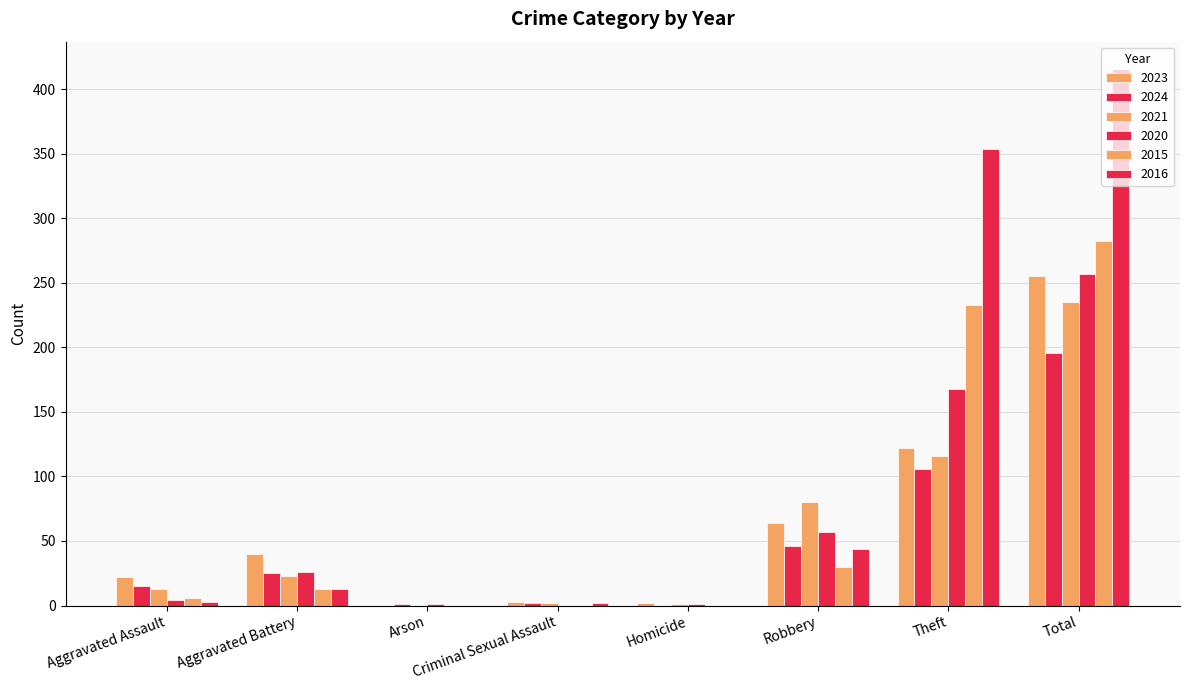

Is the value of 2015 at Criminal Sexual Assault greater than the value of 2021 at Robbery?

No